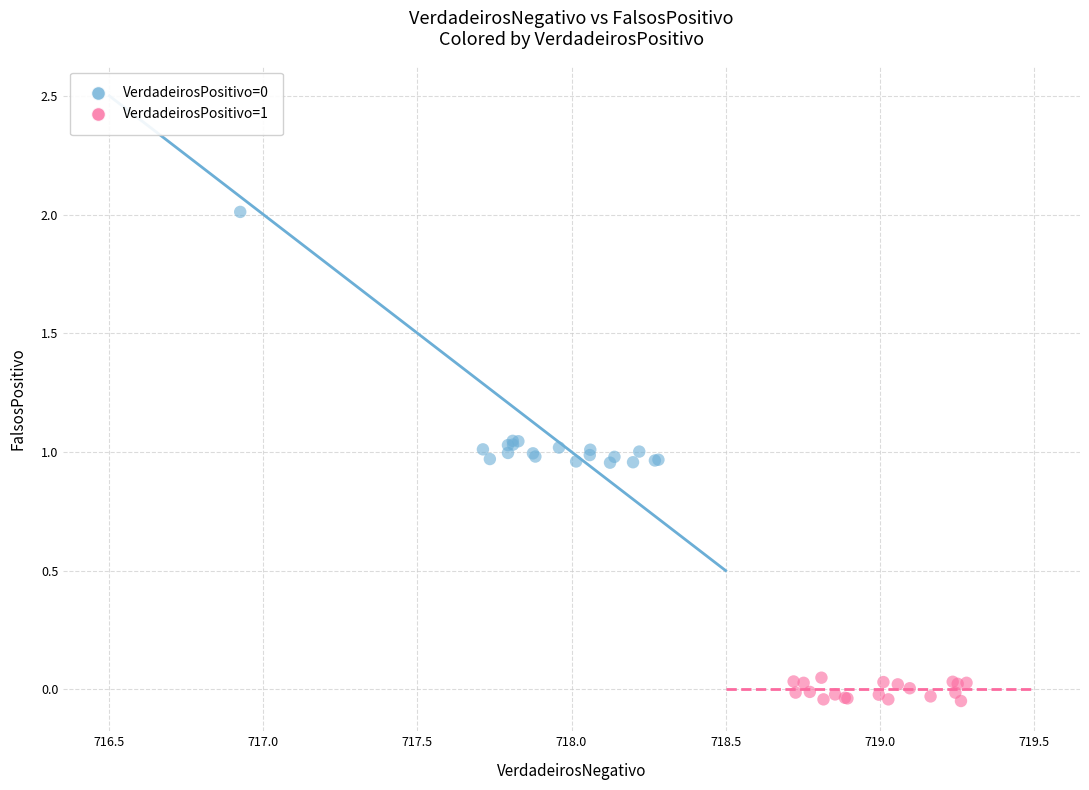

Which series reaches the minimum Y coordinate?

VerdadeirosPositivo=1